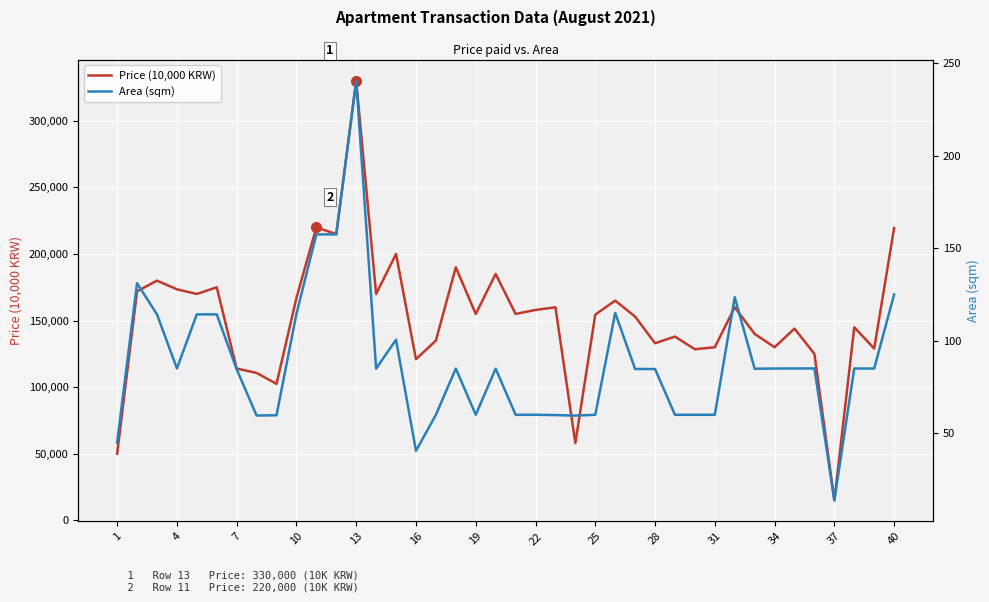

Rank the series by their average value, from highest to lowest.

Price (10,000 KRW), Area (sqm)